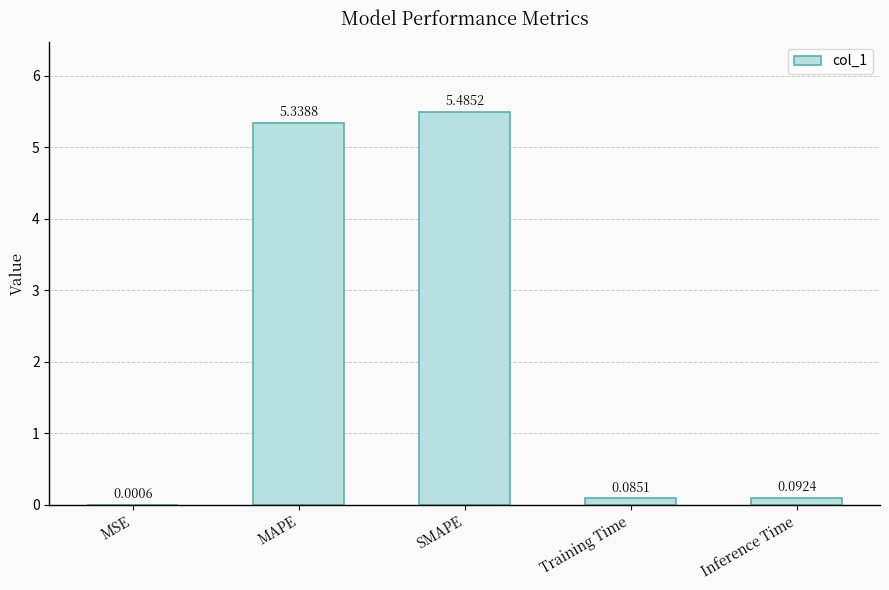

What is the maximum value shown in the chart?

5.5